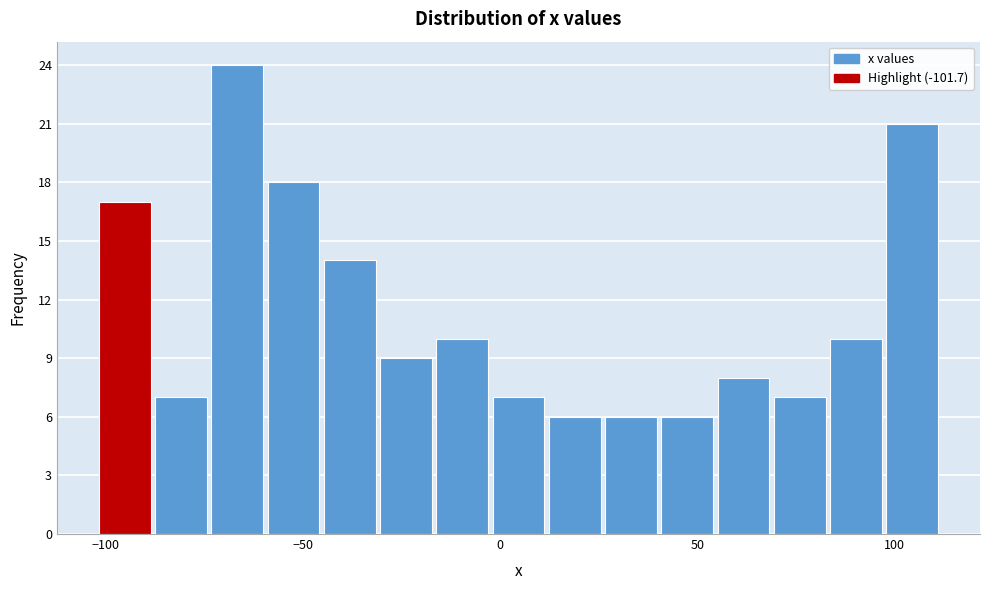

Around what value on the x-axis is the tallest bar? Give the approximate position of its centre, as read against the axis.

-65